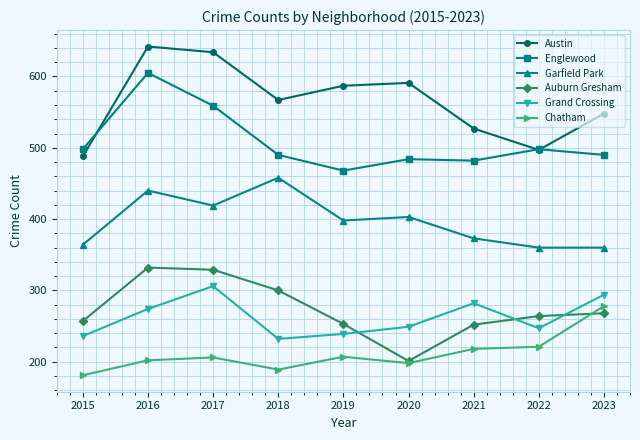

Does the chart have visible grid lines?

Yes